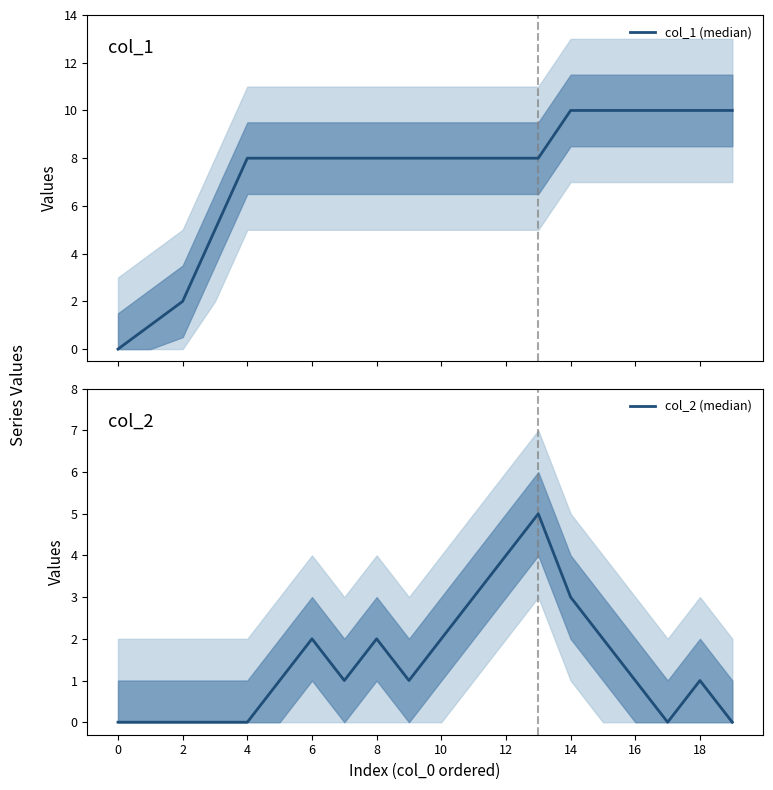

What is the label of the 14th point from the left?

13